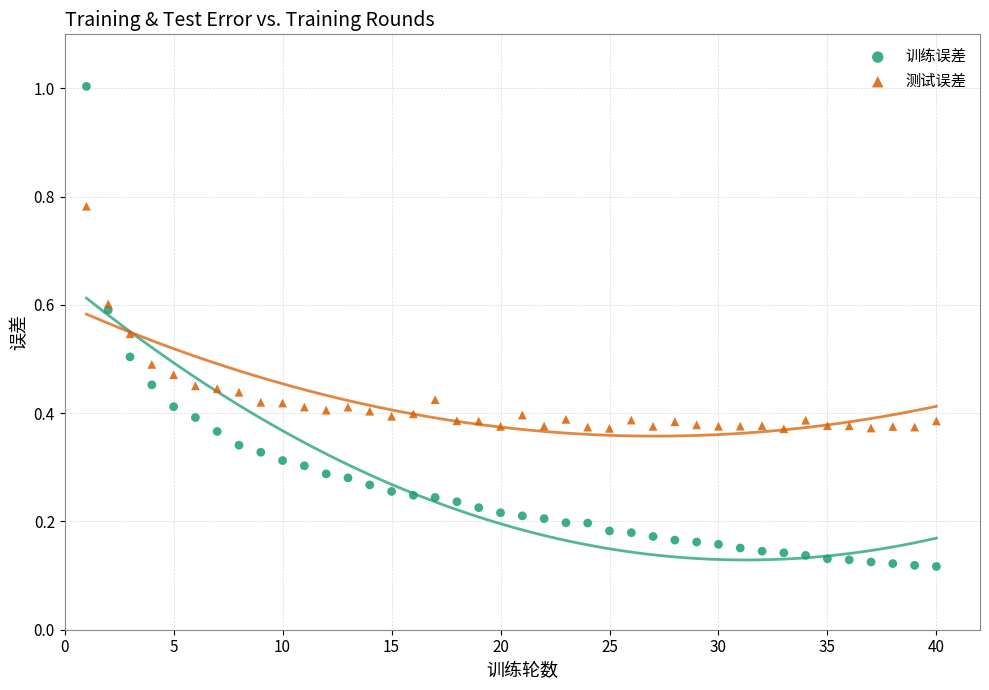

Which series contains the highest Y value?

训练误差